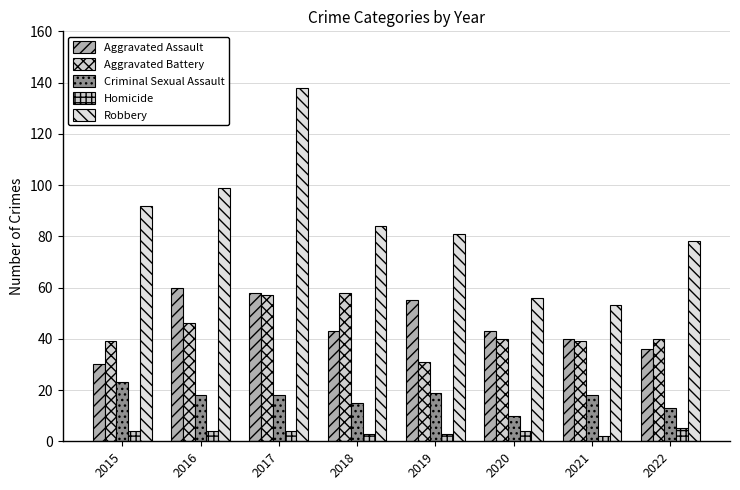

Which label corresponds to the largest value in the chart?

2017